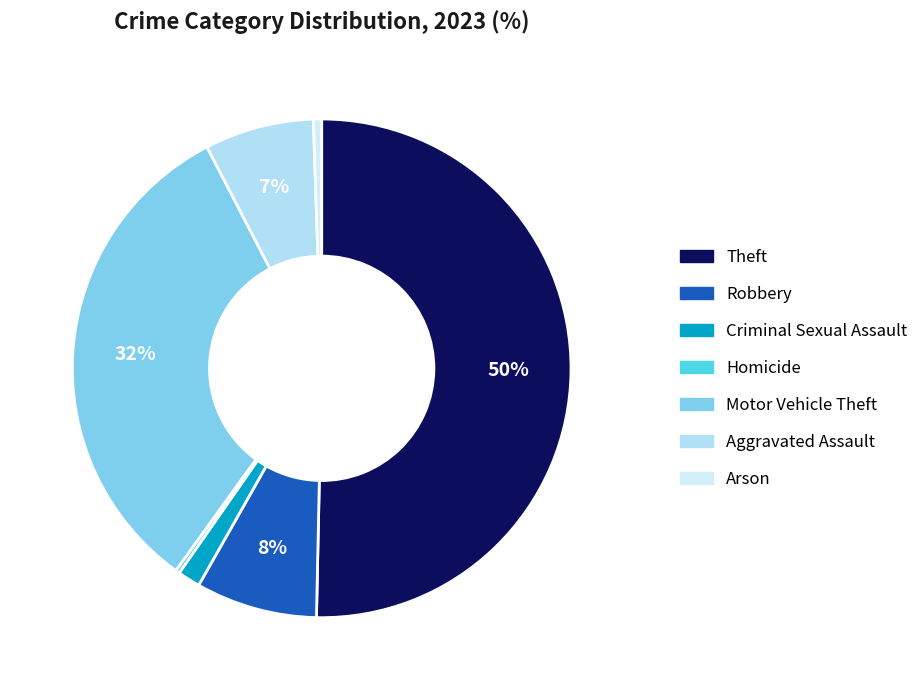

What is the majority slice?

Theft